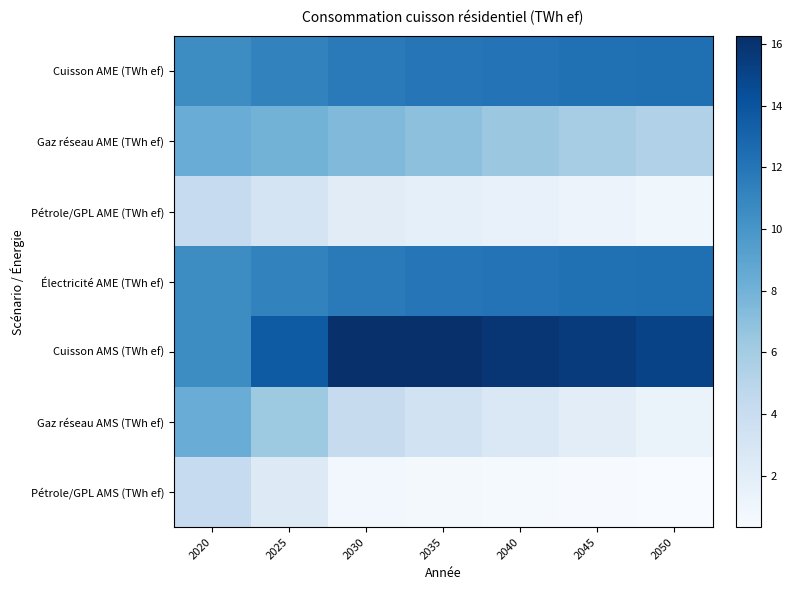

At which category is the sum across all series the highest?

2020